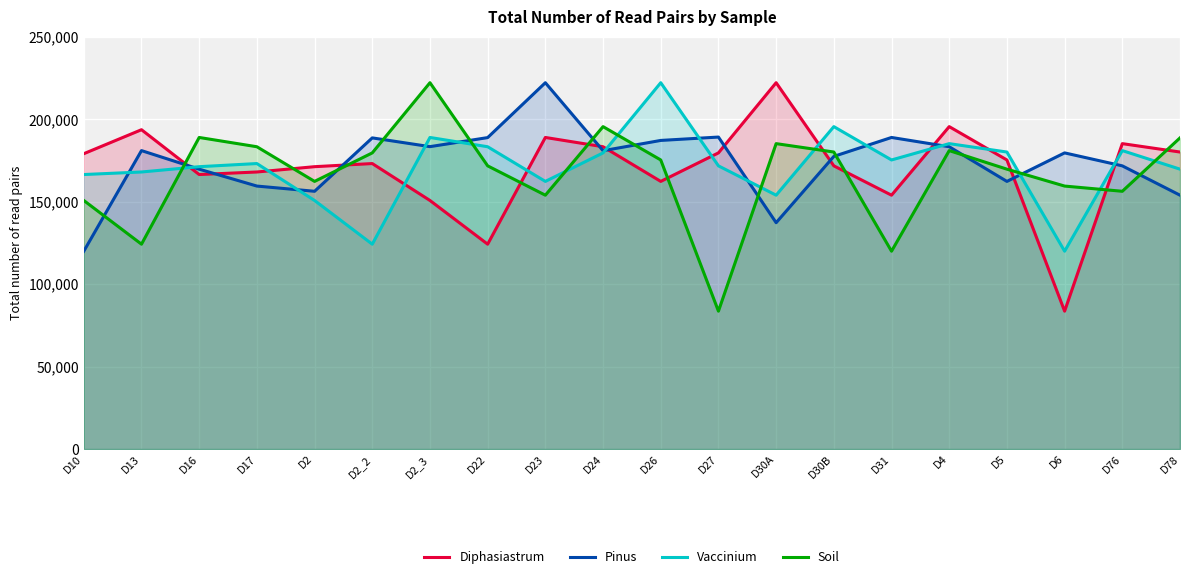

Rank the categories by Pinus value from lowest to highest.

D10, D30A, D78, D2, D17, D5, D16, D76, D30B, D6, D24, D13, D4, D2_3, D26, D2_2, D22, D31, D27, D23